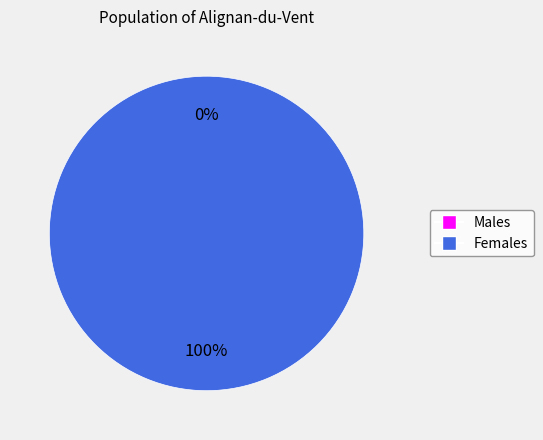

How many slices are in this pie chart?

2